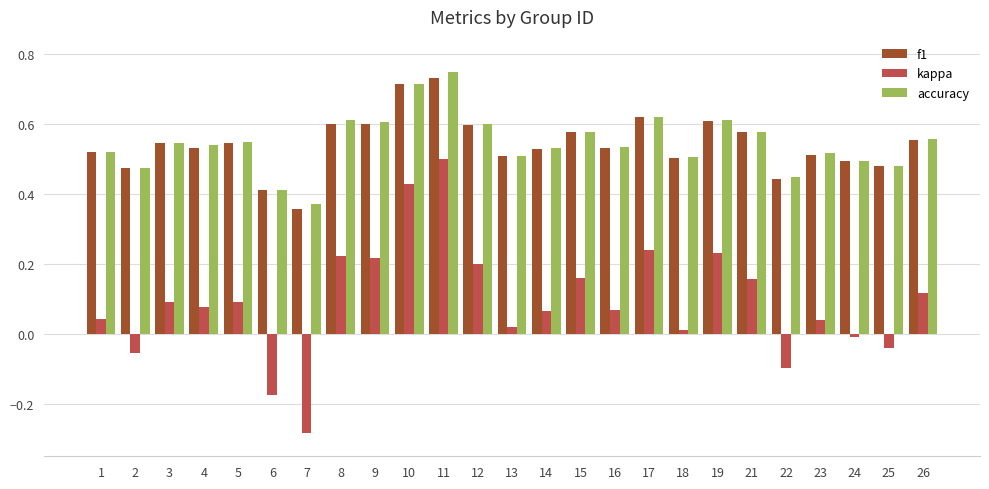

At which label is f1 closest to 0?

7